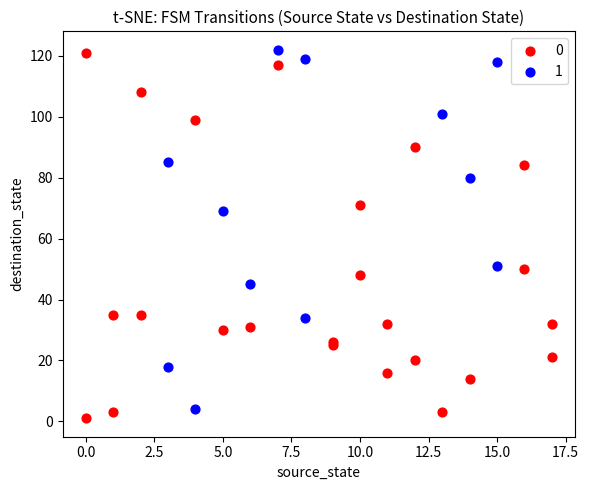

What are all the series names shown in the legend?

0, 1